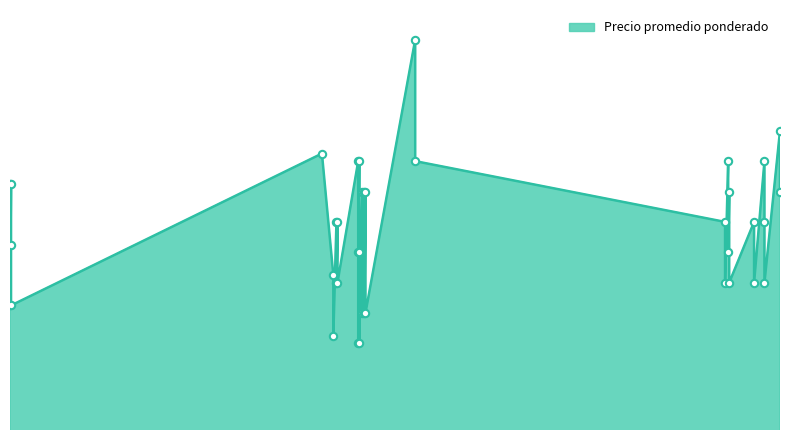

Which has a higher value, 2021-04-09 or 2023-03-02?

2021-04-09